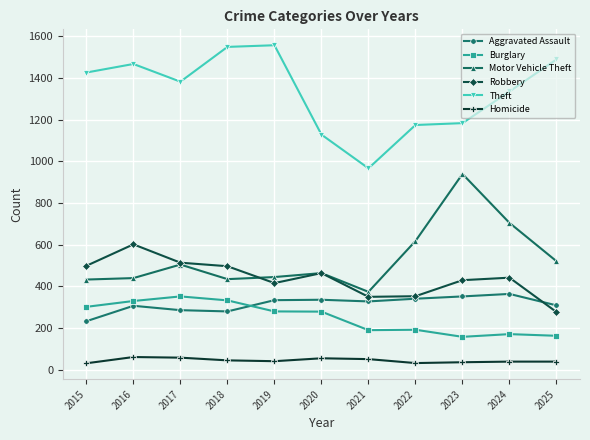

Is it true that Motor Vehicle Theft equals 501 at 2021?

False